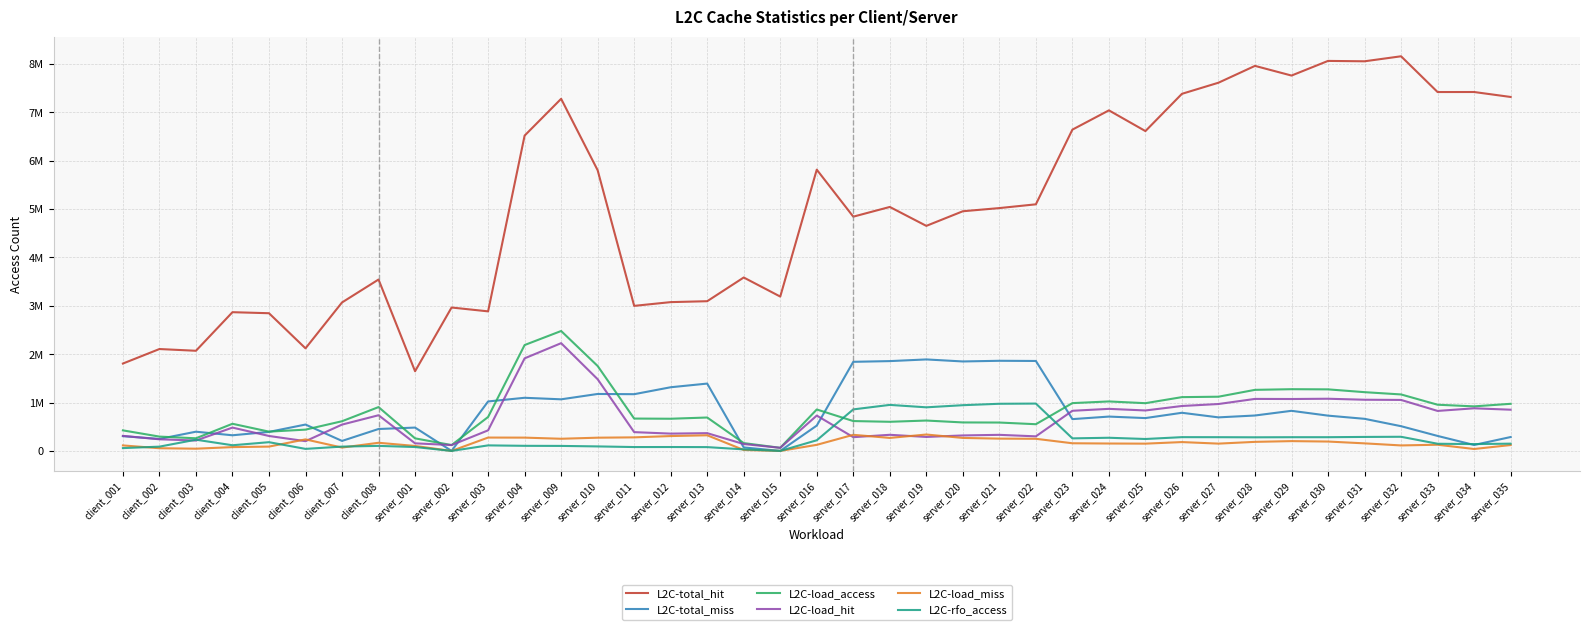

What is the label of the 36th point from the right?

client_004